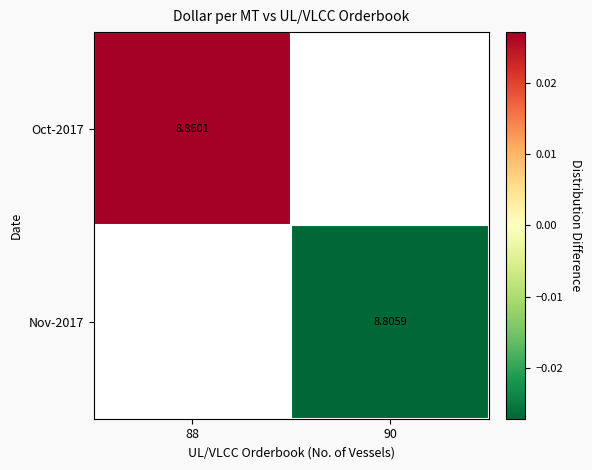

Is it true that Nov-2017 equals -0.0 at 90?

False